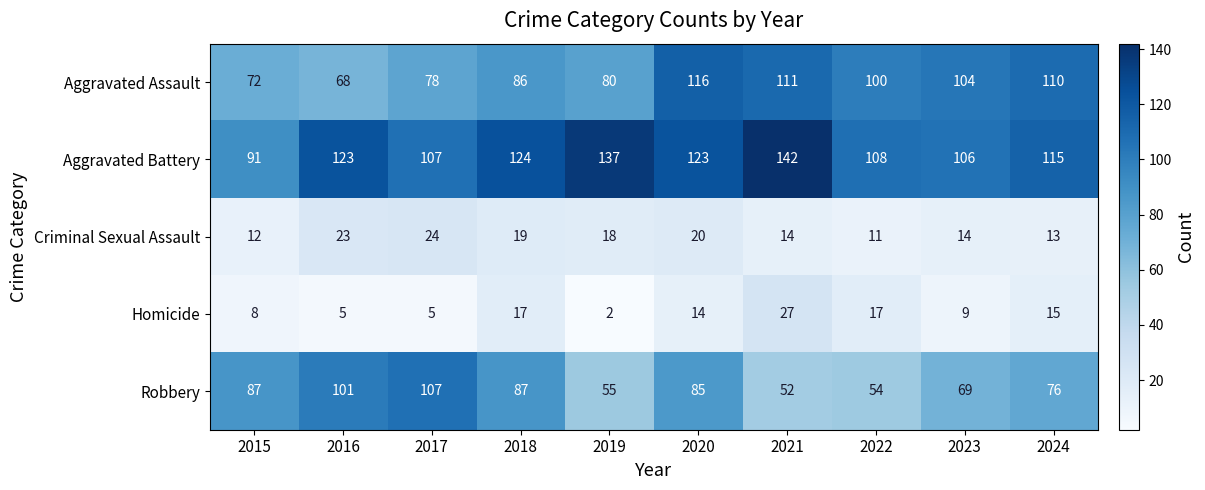

At which label does Criminal Sexual Assault first exceed 18?

2016